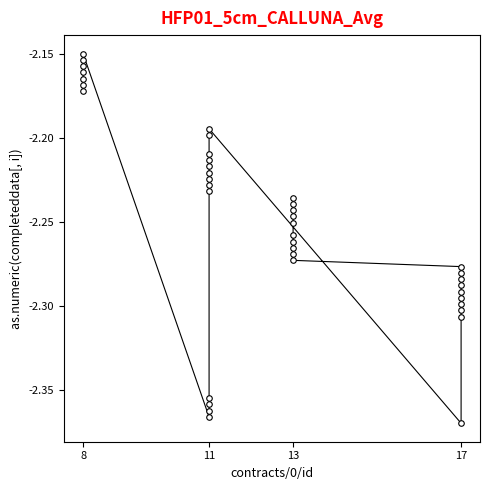

What is the smallest value displayed?

-2.4